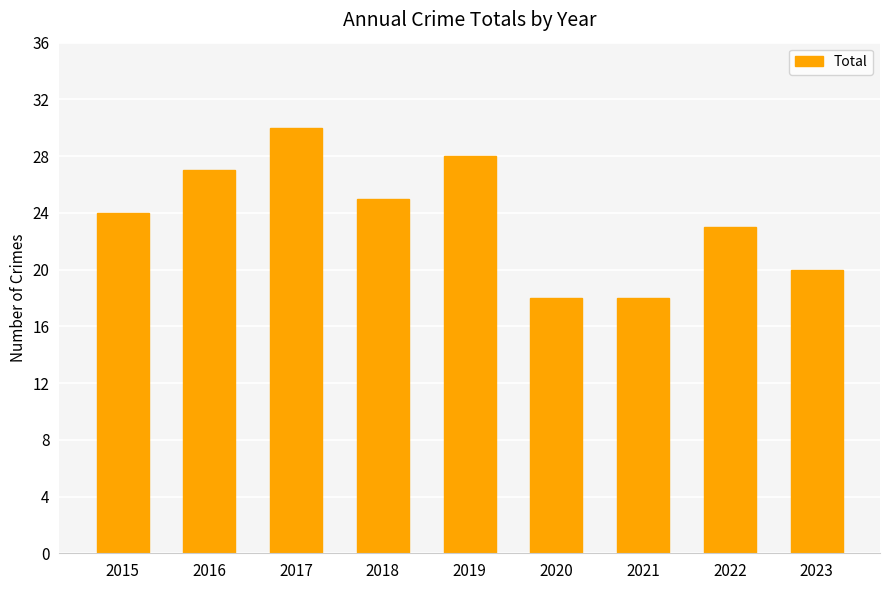

Which label corresponds to the largest value in the chart?

2017